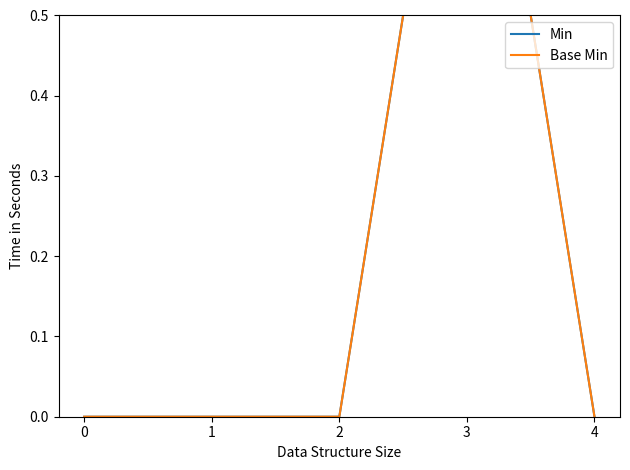

Does the chart have visible grid lines?

No